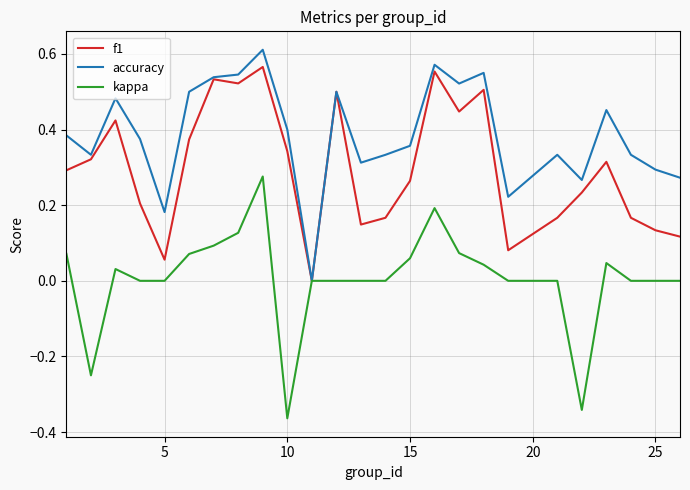

How many categories are shown in the chart?

25